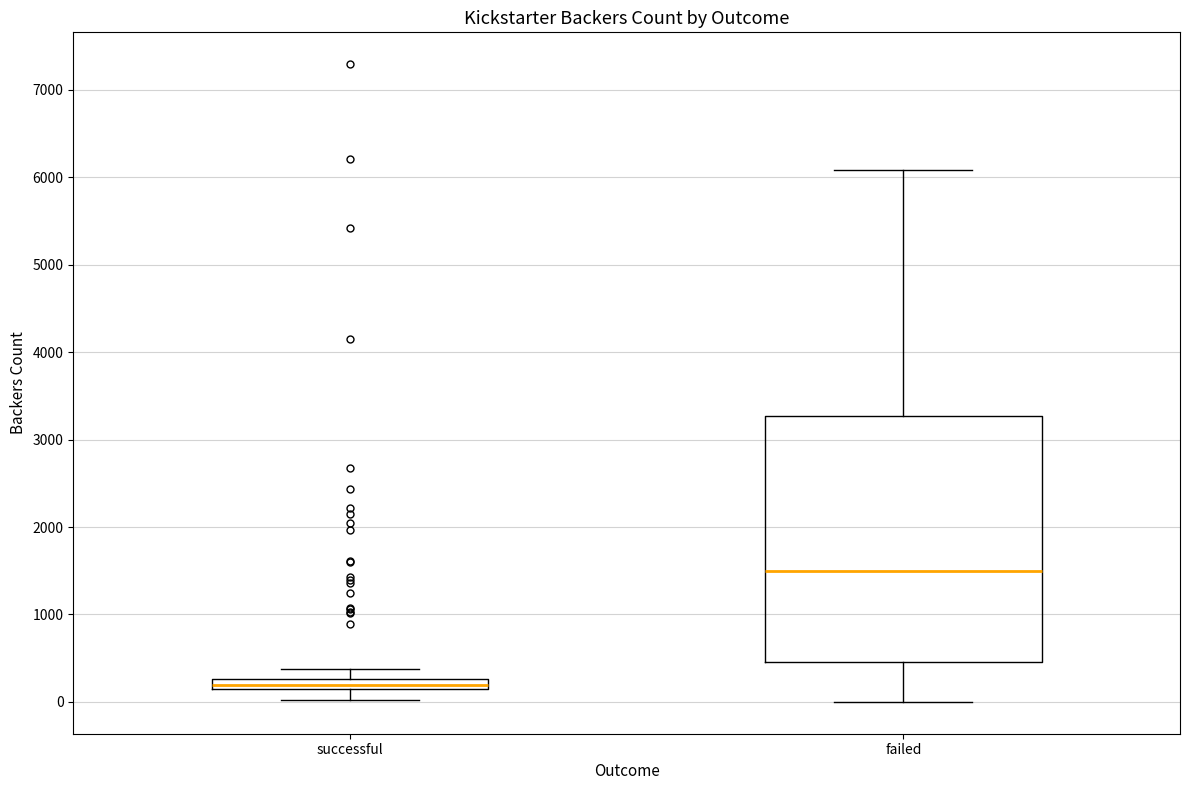

Which box has the highest median line?

failed